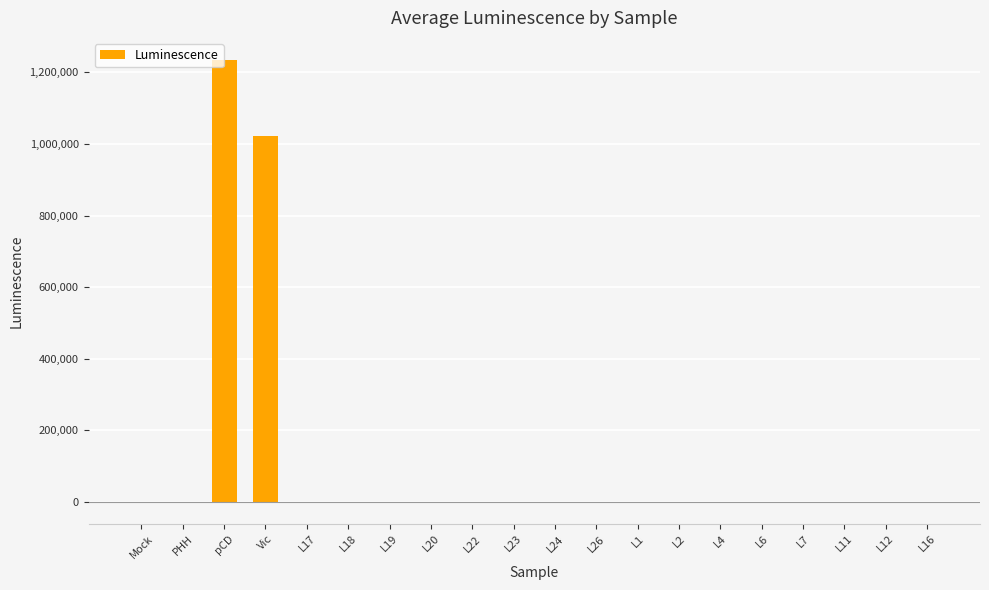

Between L4 and pCD, which is larger?

pCD